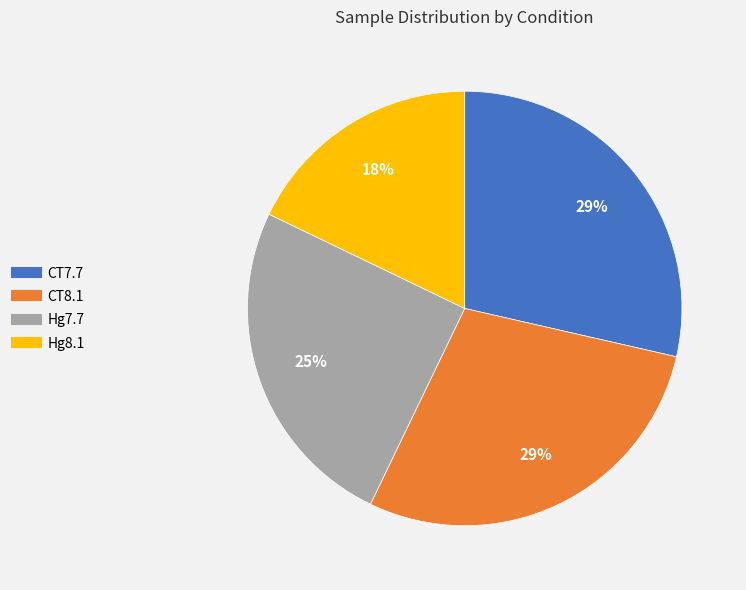

To the nearest percent, what percentage of the pie is Hg7.7?

25%